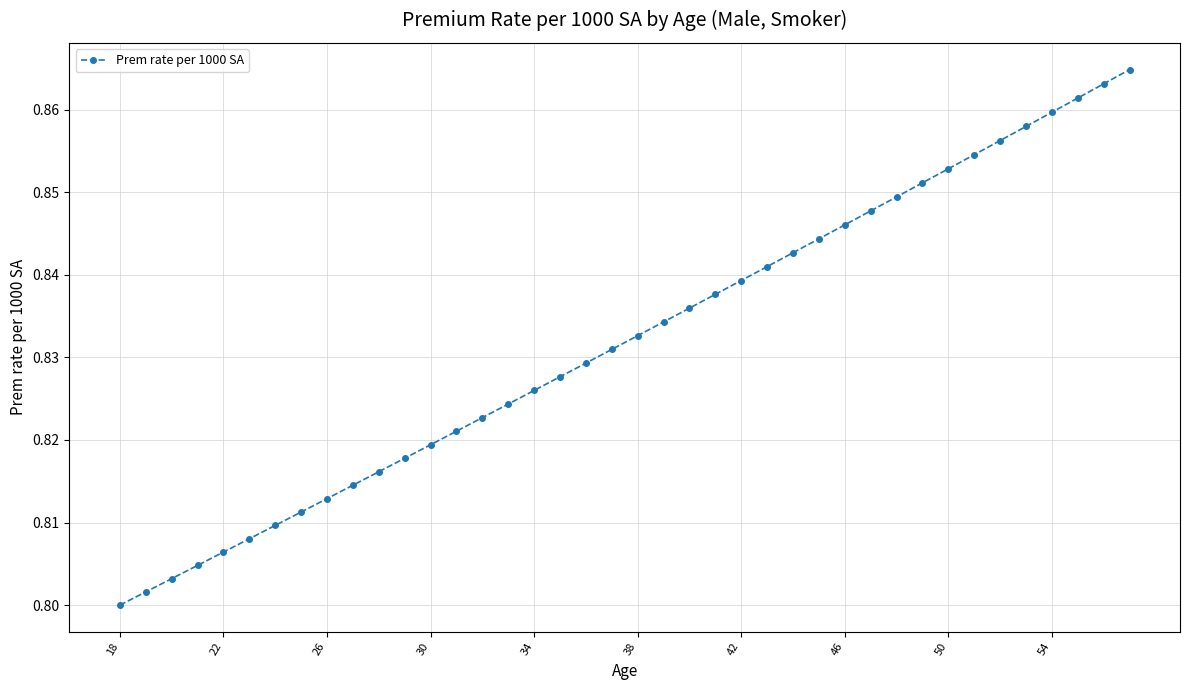

True or false: there are more than 0 points higher than both neighbors.

False